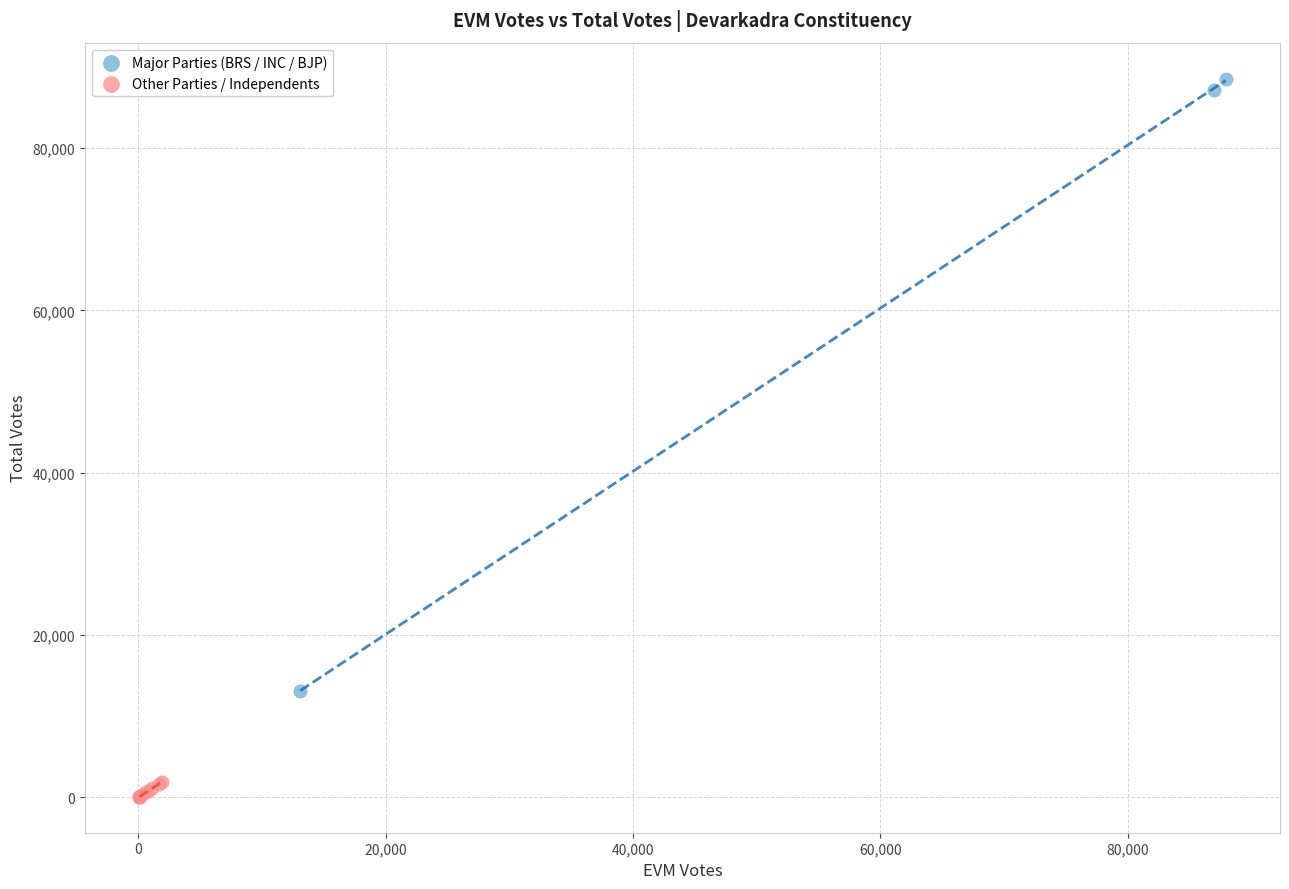

Which series has the largest Y range (max minus min)?

Major Parties (BRS / INC / BJP)